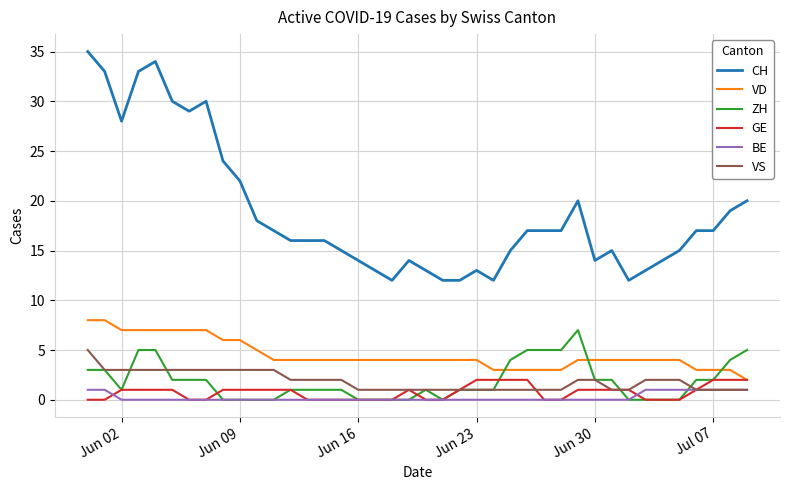

How many distinct data groups are displayed?

6